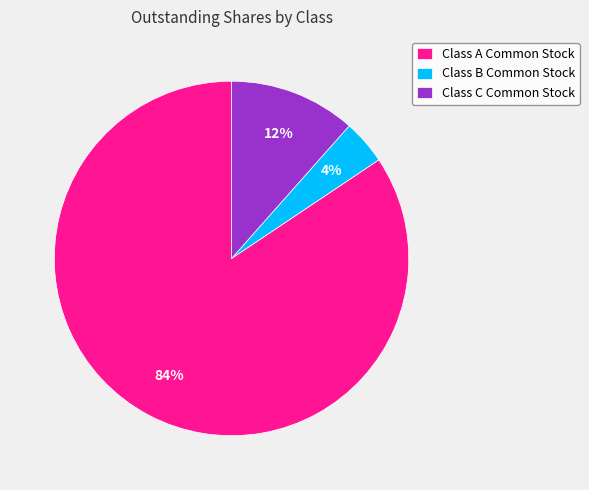

Which slice is the smallest?

Class B Common Stock